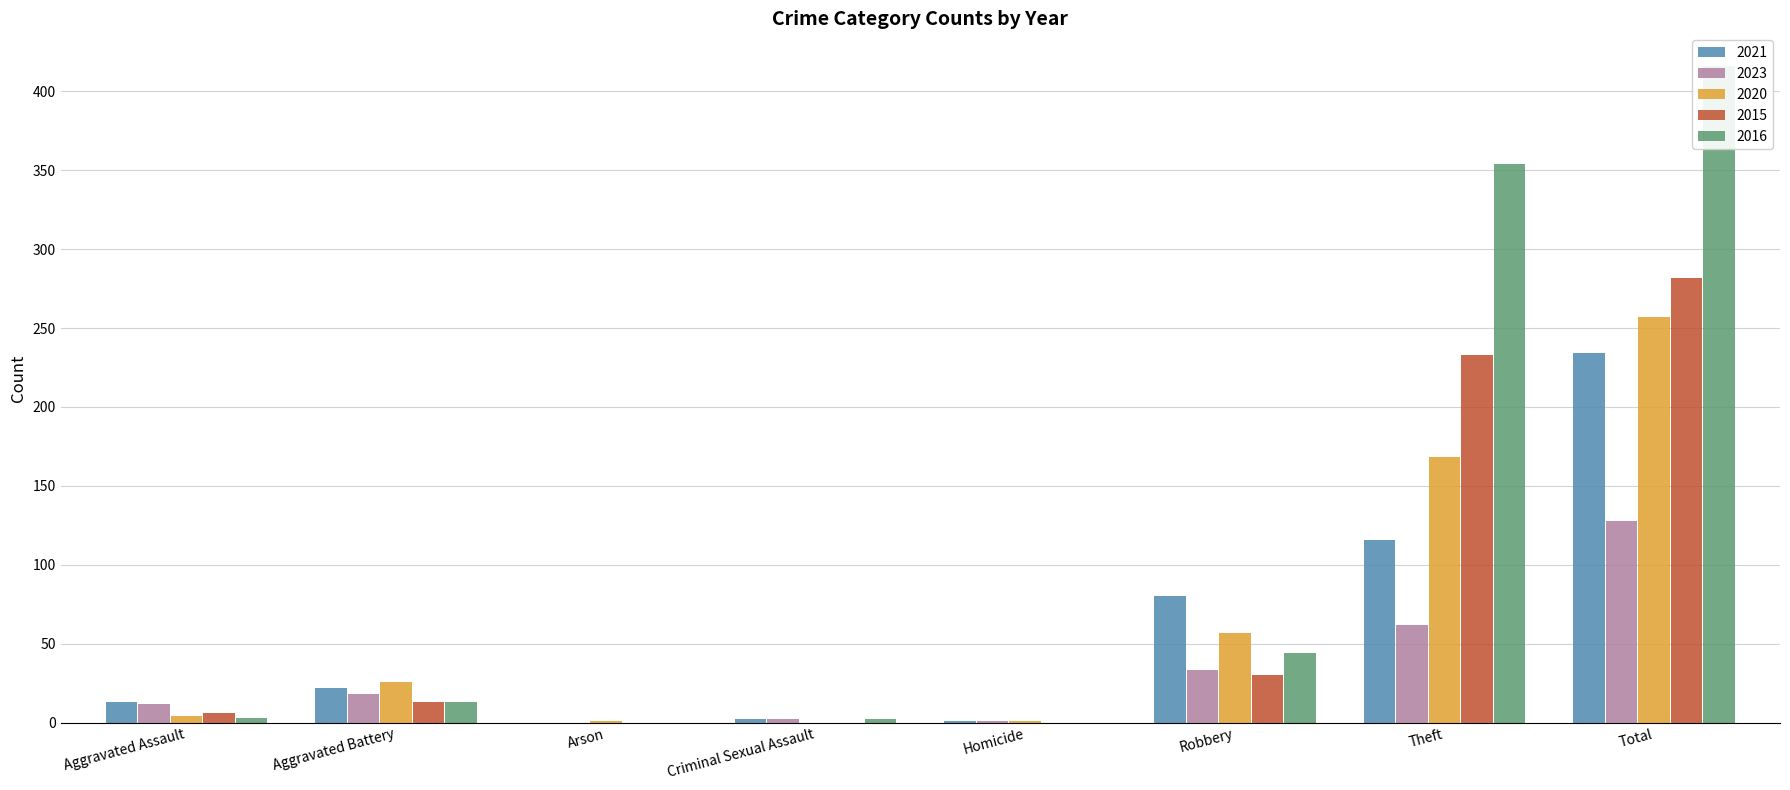

True or false: 2015 has a value of 6 at Aggravated Assault.

True